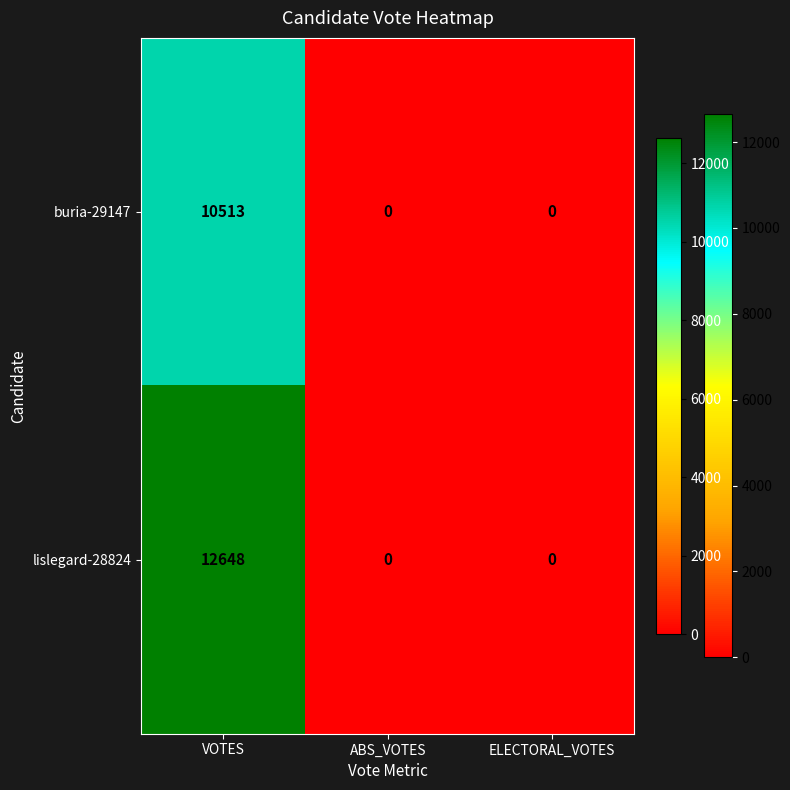

Reading right to left, list all the values displayed in this chart.

buria-29147: ELECTORAL_VOTES=0	ABS_VOTES=0	VOTES=10513
lislegard-28824: ELECTORAL_VOTES=0	ABS_VOTES=0	VOTES=12648